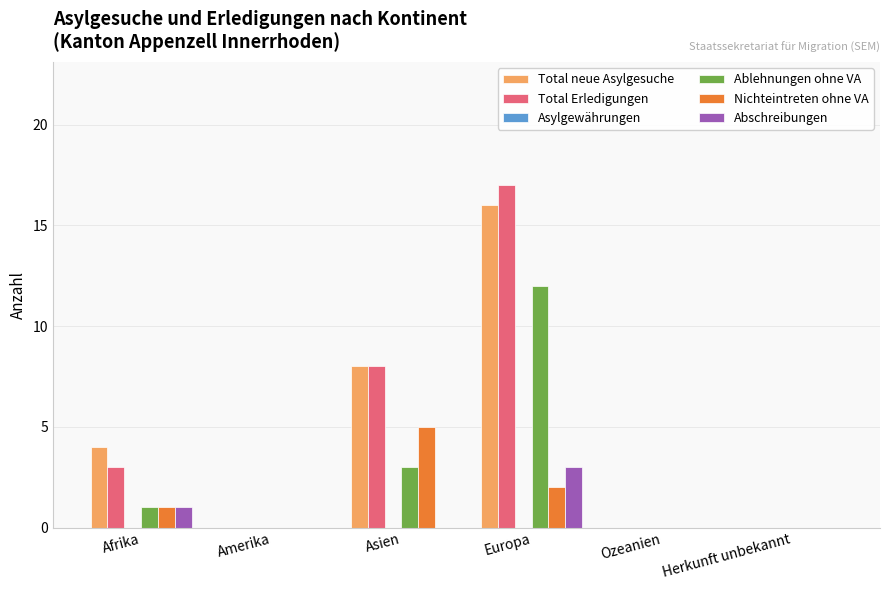

Reading right to left, extract all data points from this chart.

Total neue Asylgesuche: Herkunft unbekannt=0	Ozeanien=0	Europa=16	Asien=8	Amerika=0	Afrika=4
Total Erledigungen: Herkunft unbekannt=0	Ozeanien=0	Europa=17	Asien=8	Amerika=0	Afrika=3
Ablehnungen ohne VA: Herkunft unbekannt=0	Ozeanien=0	Europa=12	Asien=3	Amerika=0	Afrika=1
Nichteintreten ohne VA: Herkunft unbekannt=0	Ozeanien=0	Europa=2	Asien=5	Amerika=0	Afrika=1
Abschreibungen: Herkunft unbekannt=0	Ozeanien=0	Europa=3	Asien=0	Amerika=0	Afrika=1